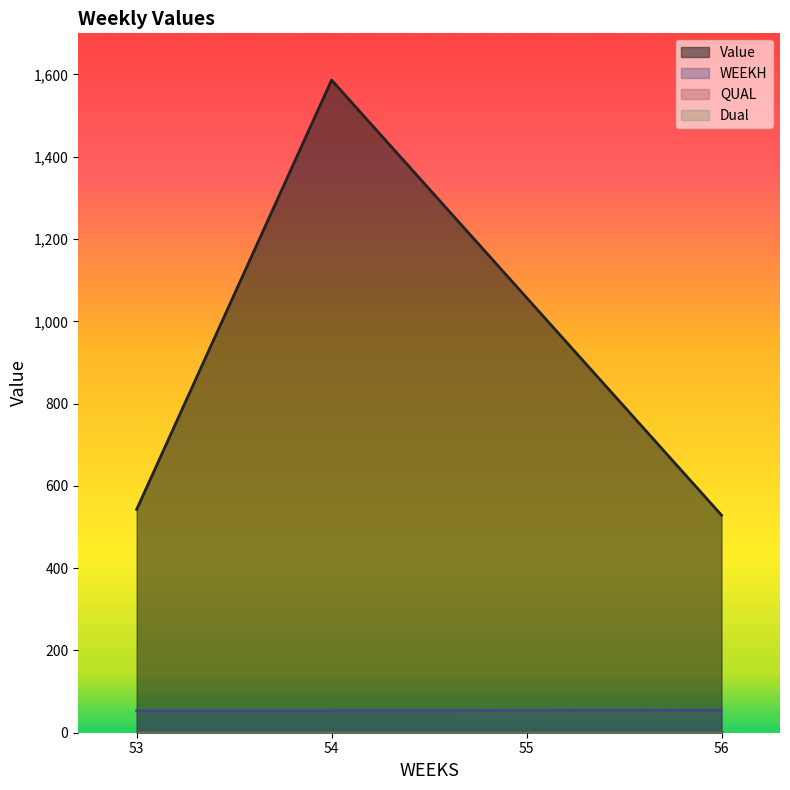

At how many categories does at least one series exceed 795?

2